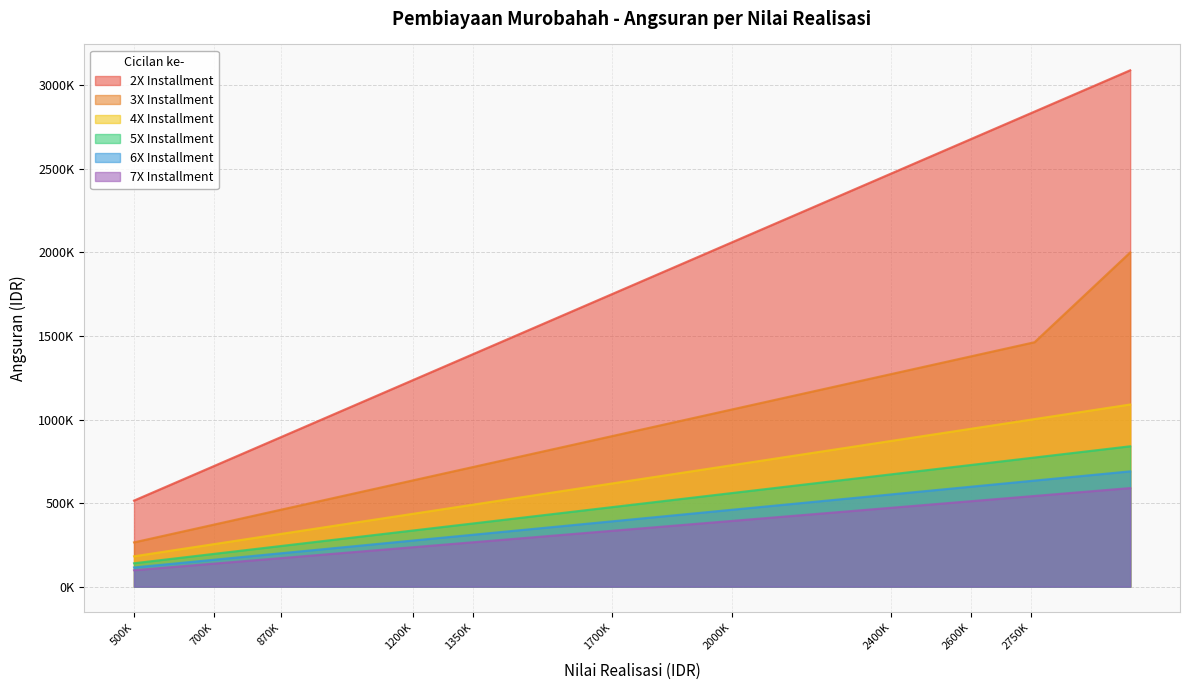

At how many categories does at least one series exceed 1734734?

15